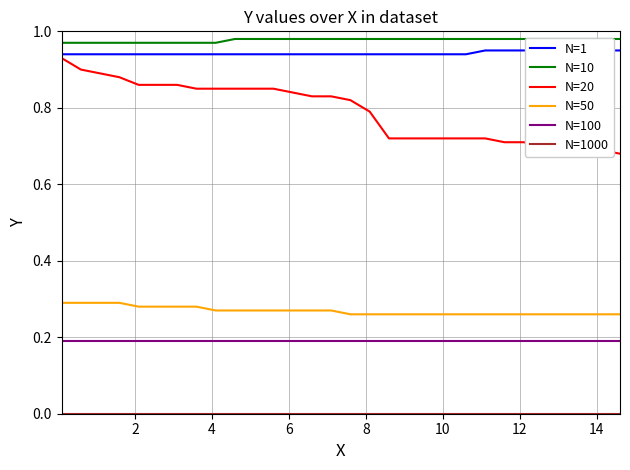

At how many categories does at least one series exceed 0?

30